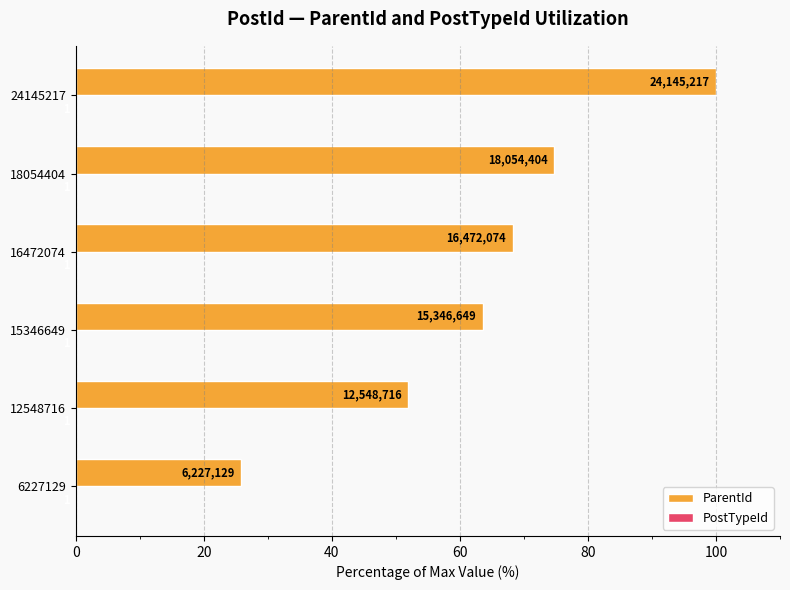

What is the value of the PostTypeId bar at the 6th from the left?

0.3